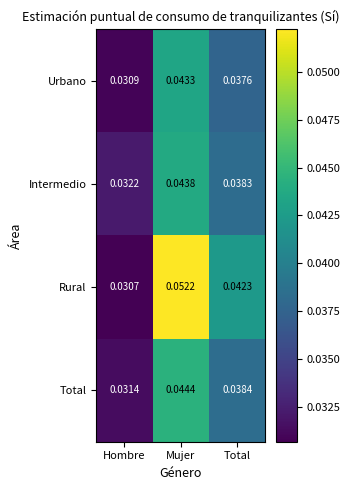

List the labels in order of Urbano value, largest first.

Mujer, Total, Hombre